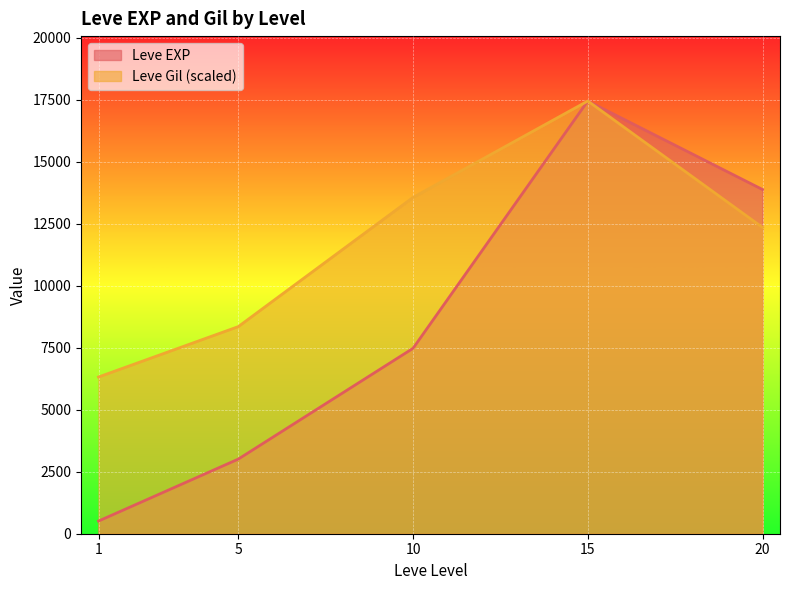

The value of Leve Gil (scaled) at 20 is 12347.6. True or false?

True